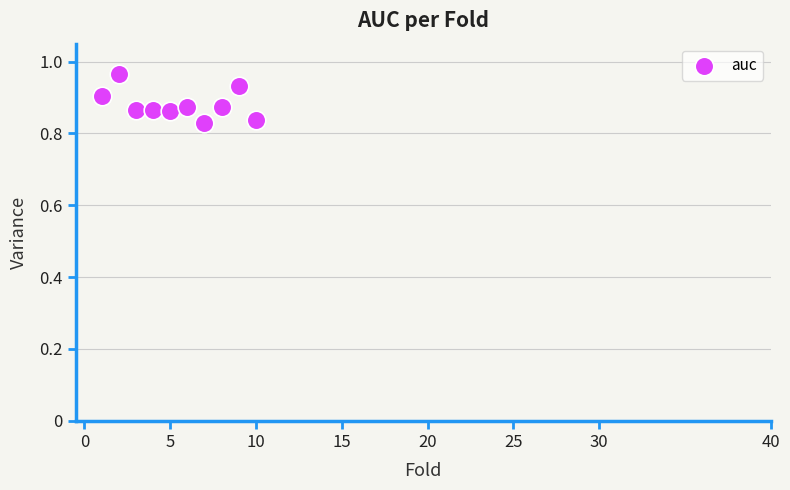

What is the average X value?

5.5